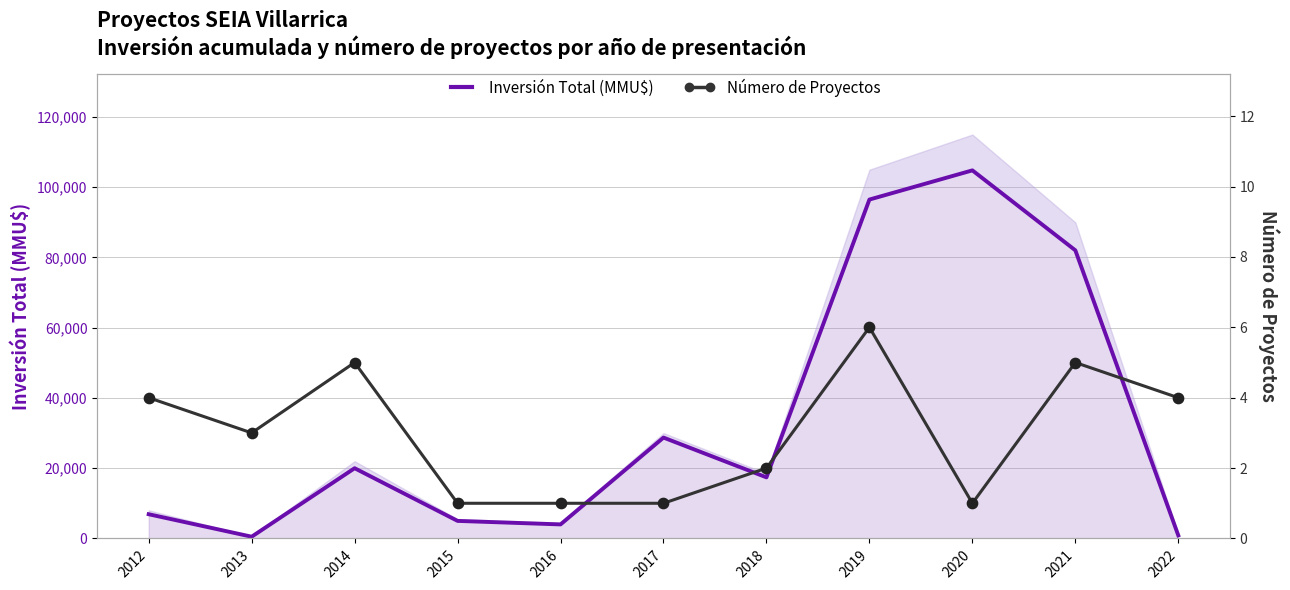

What is the total value across all series at 2012?

6904